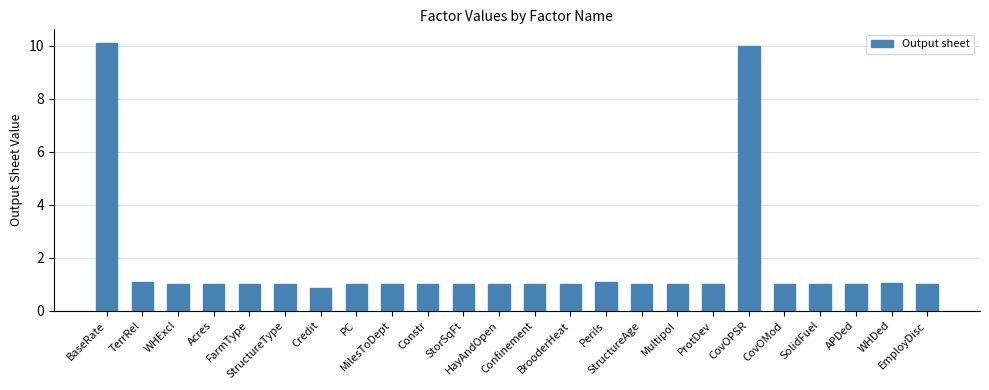

What is the smallest value displayed?

0.8